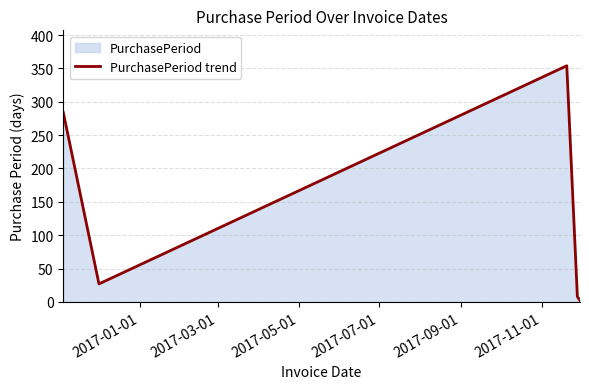

What is the average value?

135